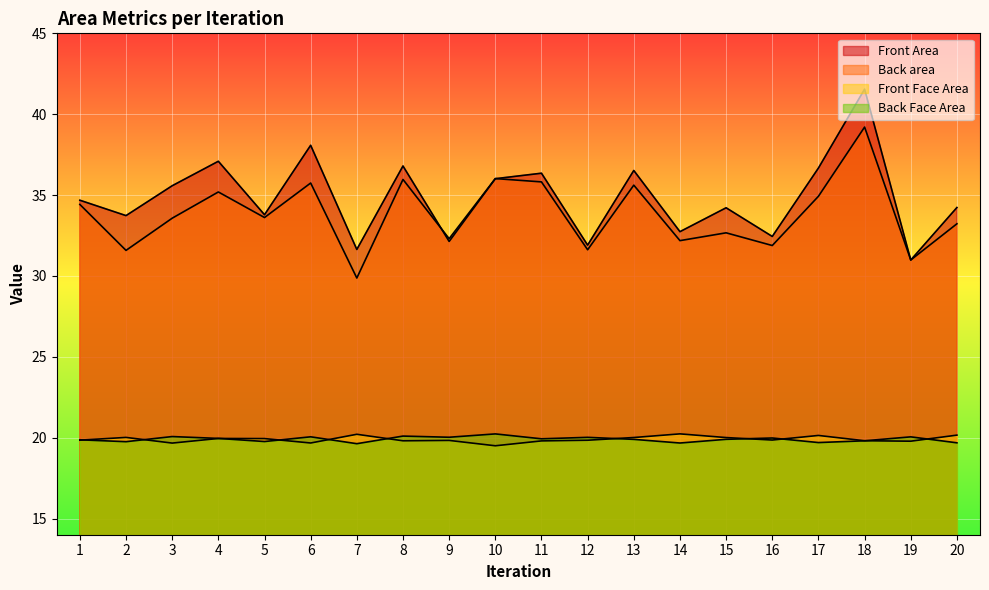

What is the approximate value of Back area at 1?

34.4